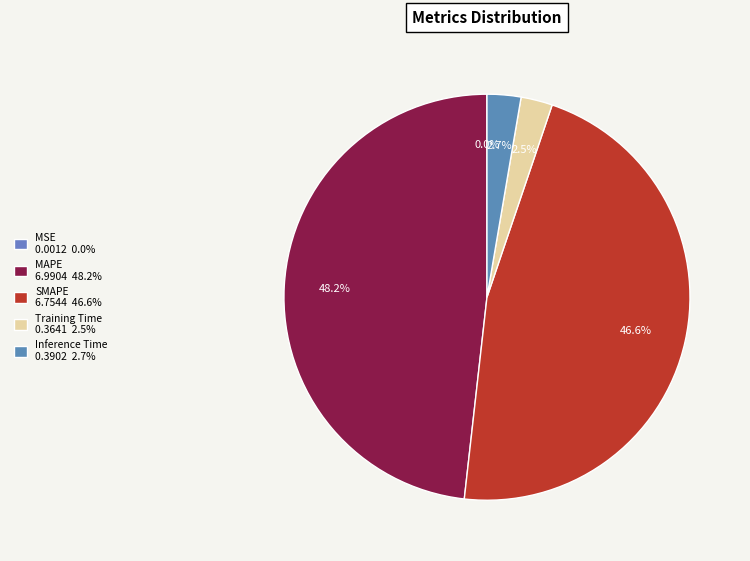

To the nearest percent, what is the combined percentage of MAPE and MSE?

48%